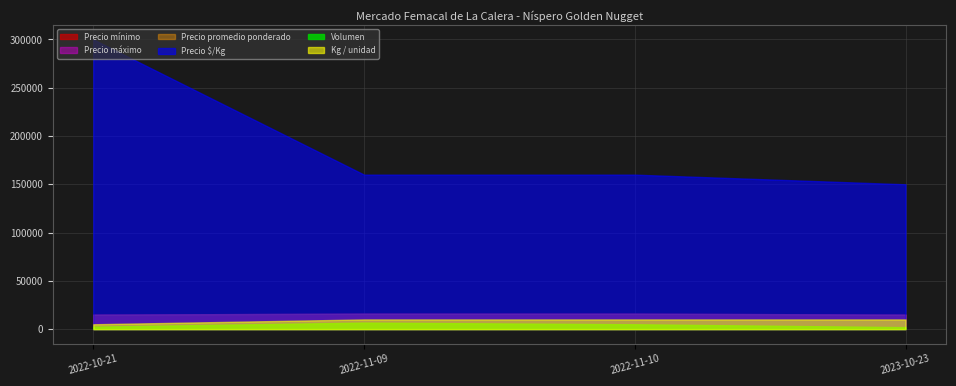

What is the label of the 1st point from the right?

2023-10-23